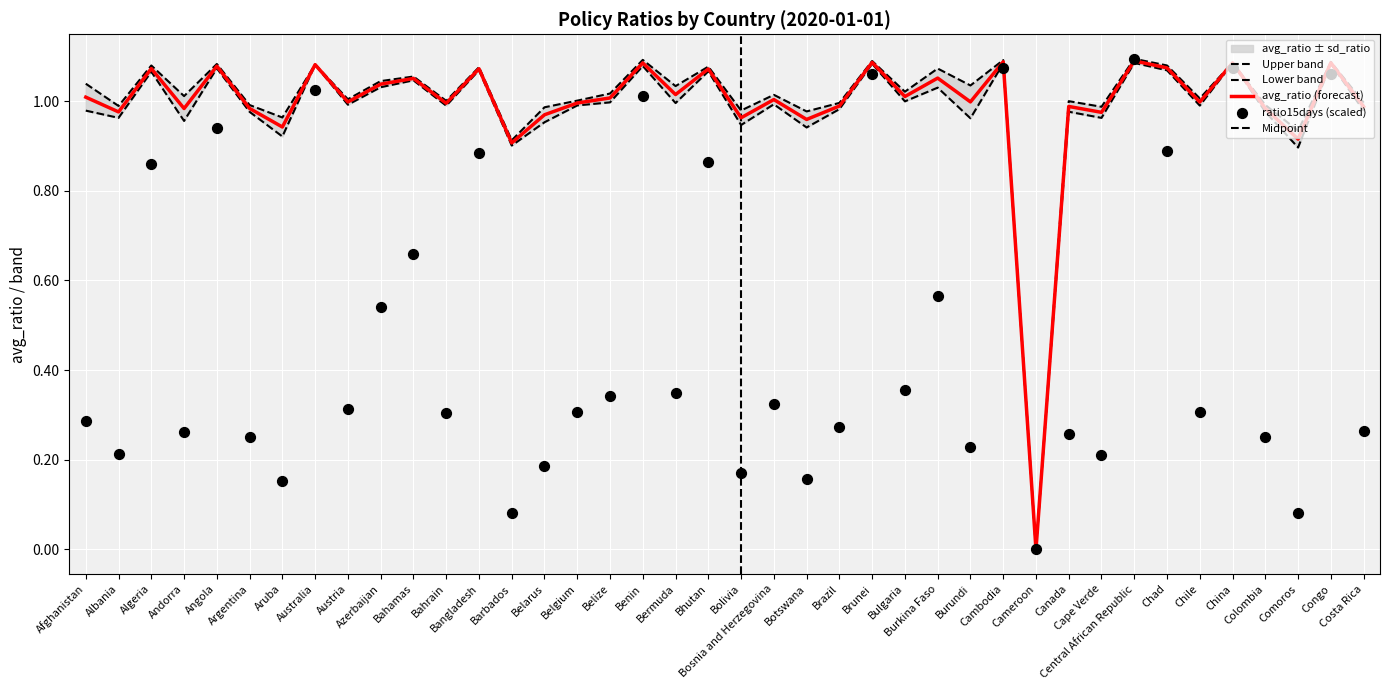

At which category is the sum across all series the highest?

Central African Republic